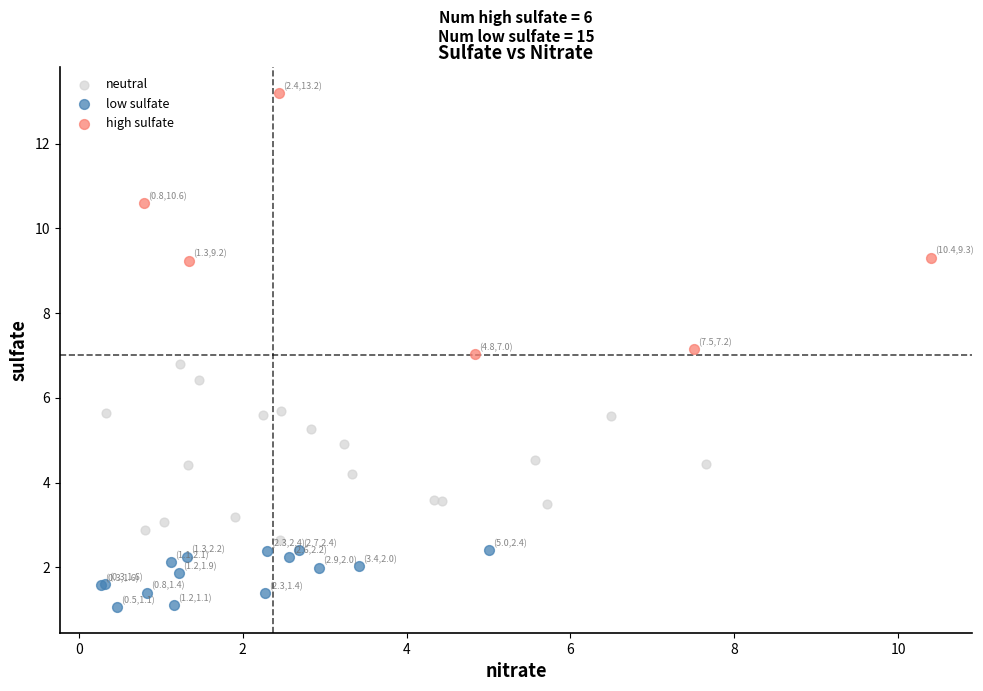

Which series contains the lowest Y value?

low sulfate